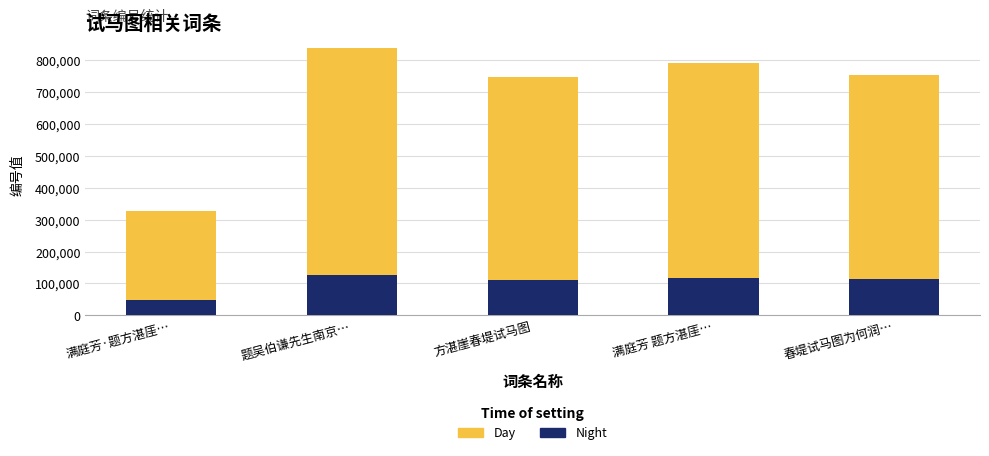

What is the maximum value for Night?

125615.4